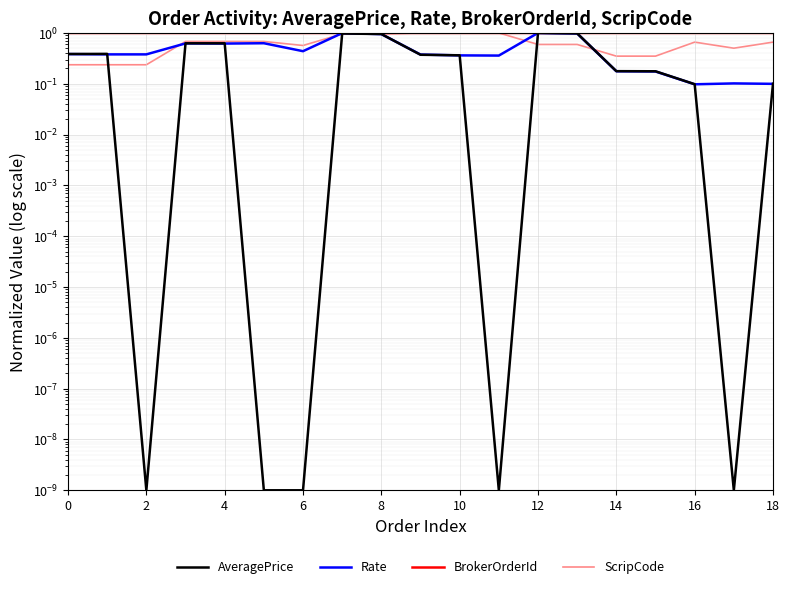

True or false: ScripCode and AveragePrice intersect in this chart.

True